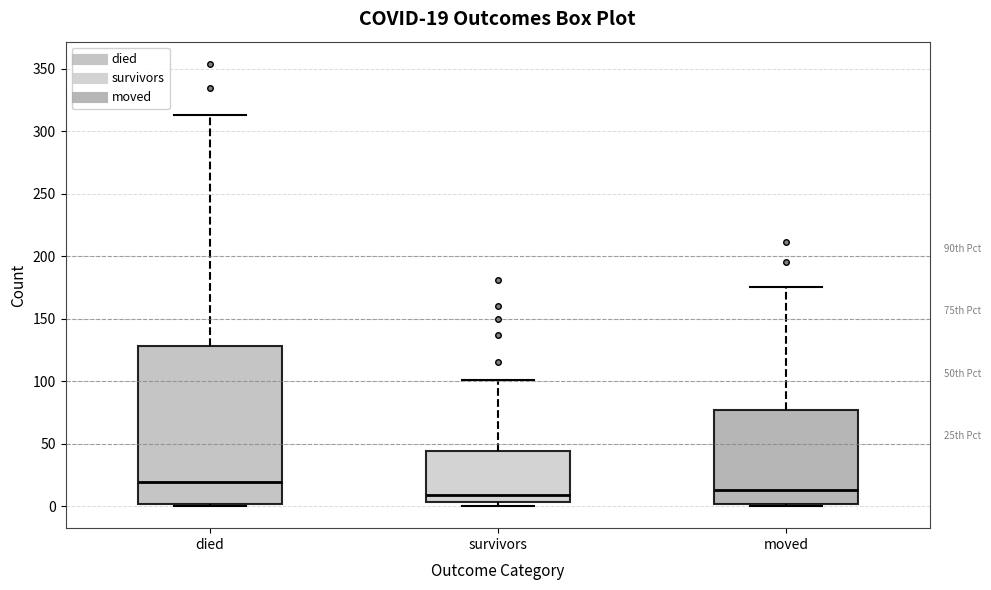

Which box is the tallest, from its lower edge to its upper edge?

died